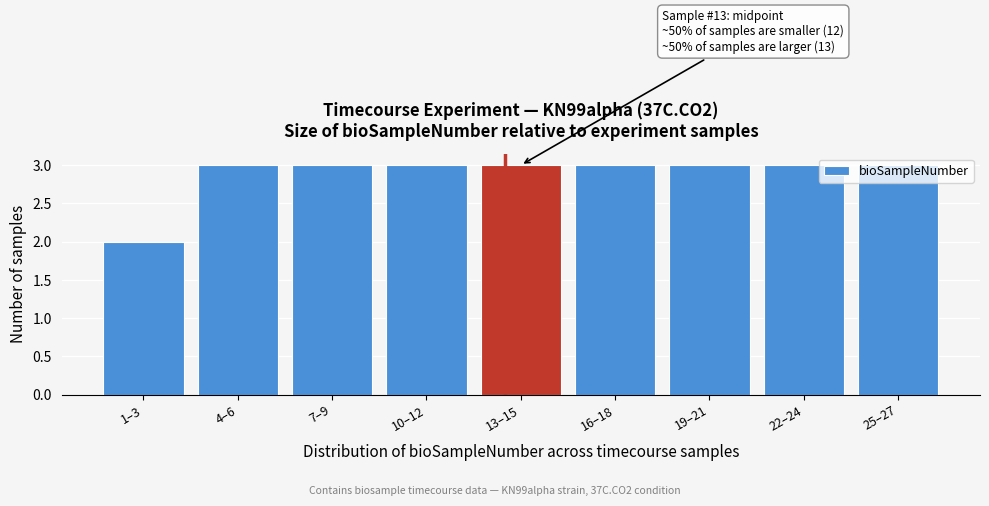

What is the sum of all values?

26